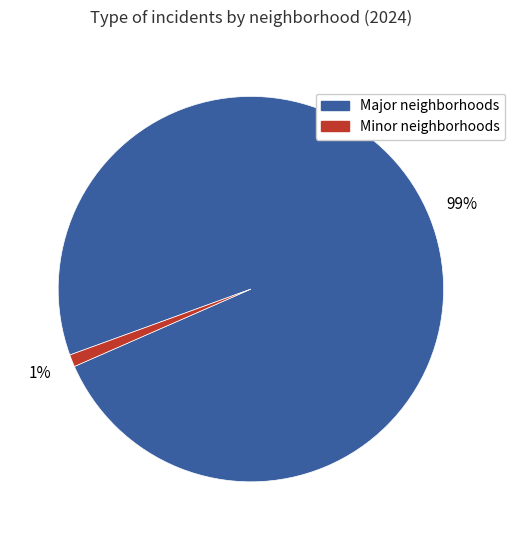

To the nearest percent, what is the average slice percentage?

50%